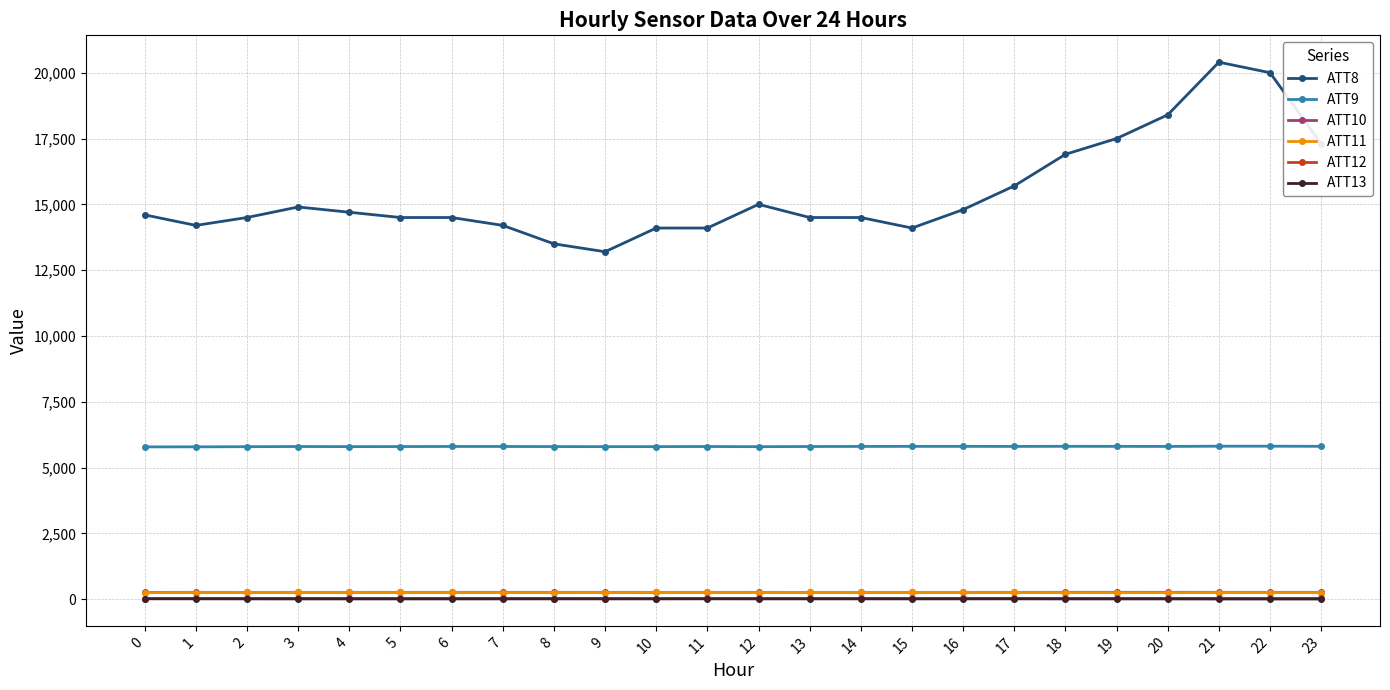

Is the value of ATT13 at 7 greater than the value of ATT9 at 22?

No